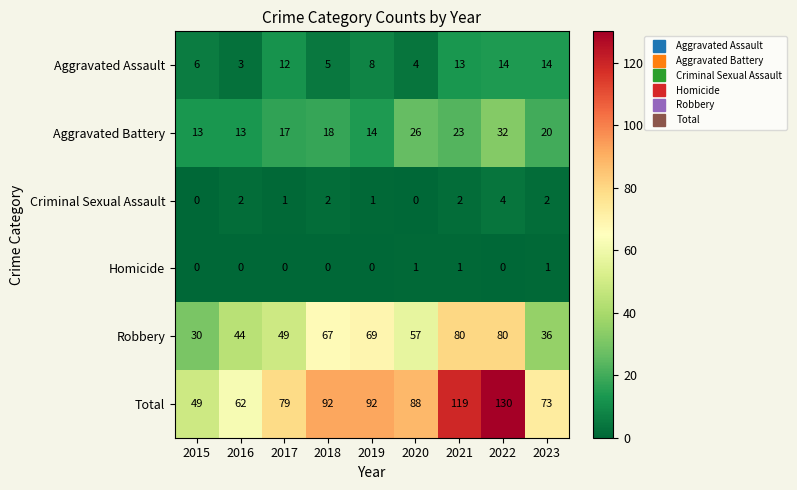

Rank the series at 2023 from lowest to highest value.

Homicide, Criminal Sexual Assault, Aggravated Assault, Aggravated Battery, Robbery, Total